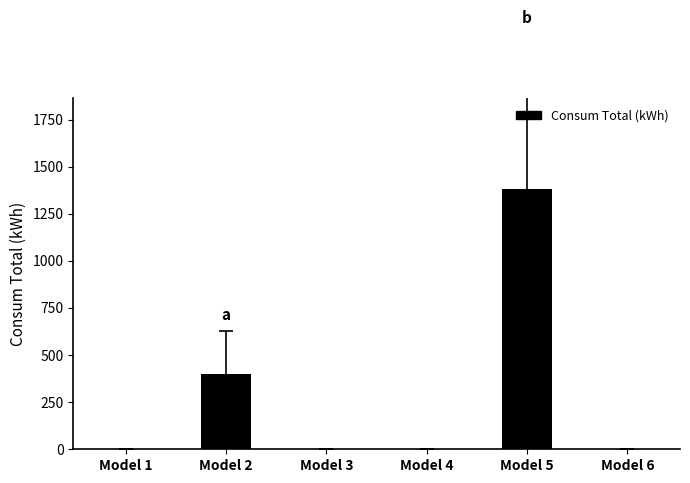

At which category does the chart reach its peak across all series?

Model 5